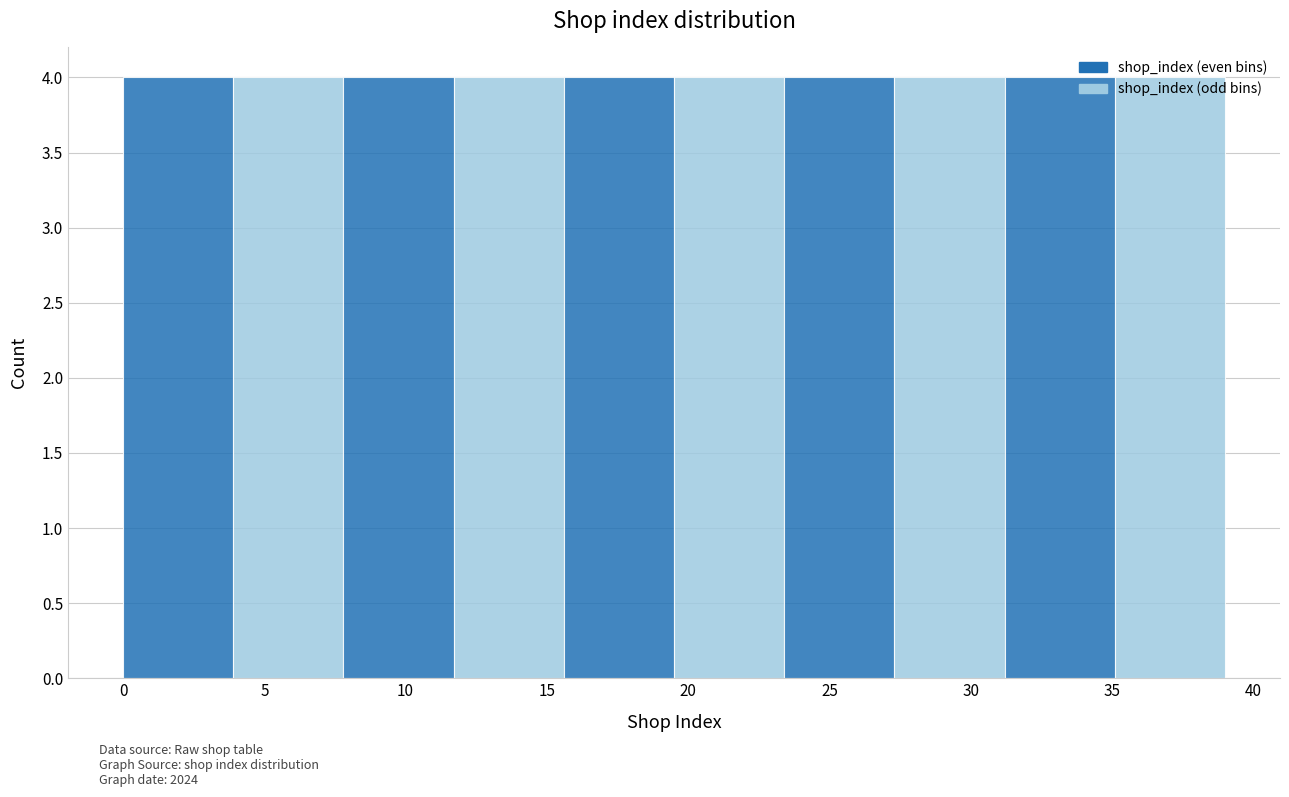

What is the height of the bar covering 11.7 to 15.6 on the x-axis? Neither the bar edges nor the heights are printed on the chart, so give them approximately, as read against the axes.

4